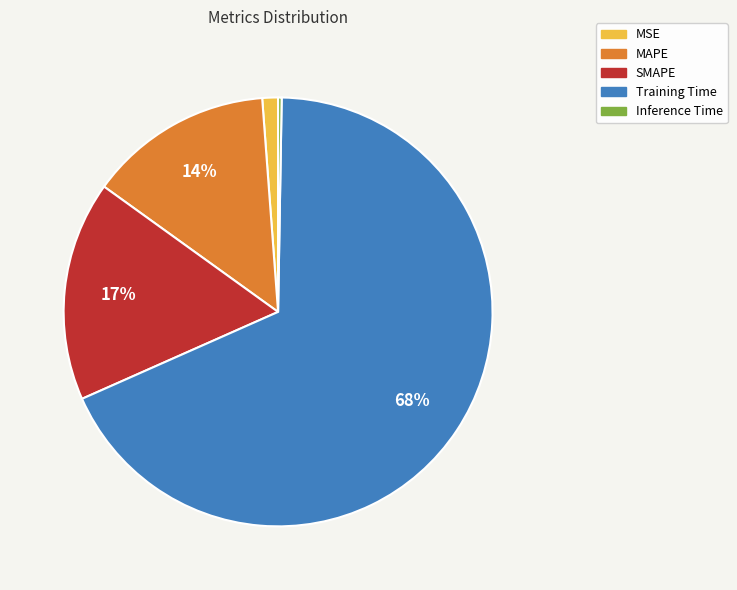

Is there any slice that represents more than half of the pie?

Yes